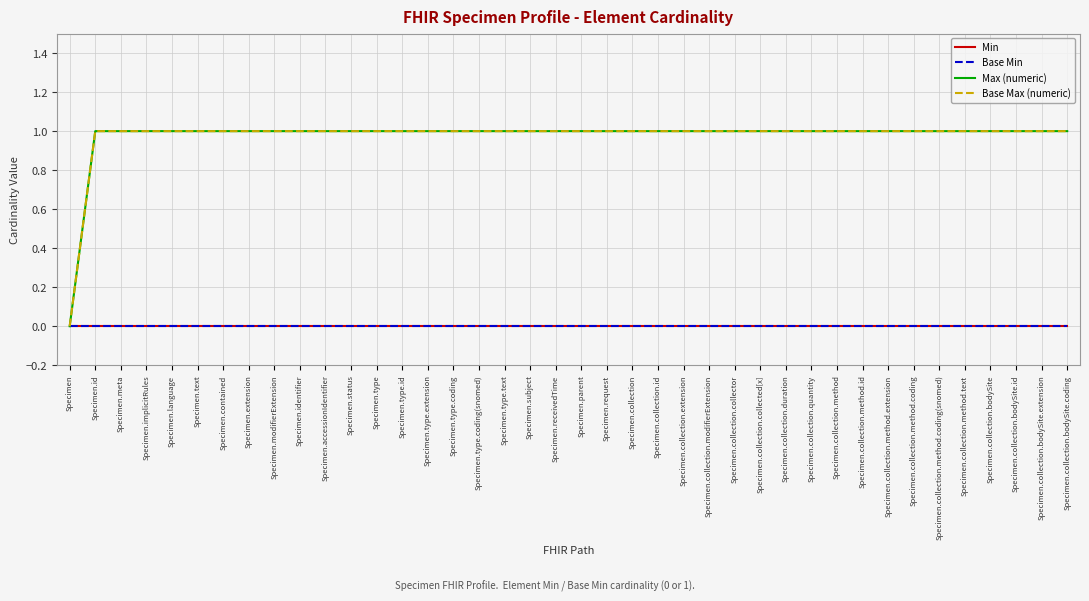

How many lines are shown in the chart?

4